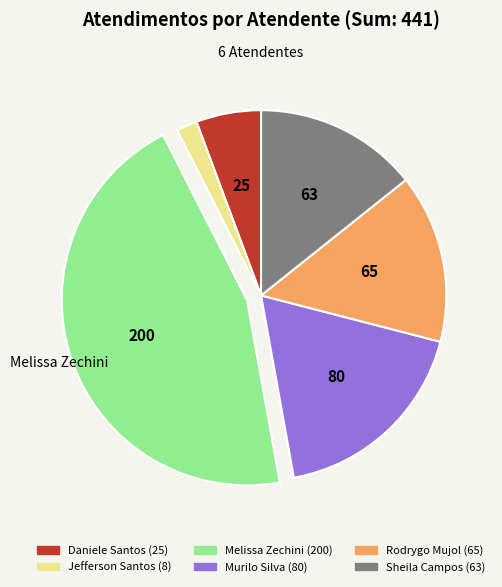

Does any single category account for the majority?

No